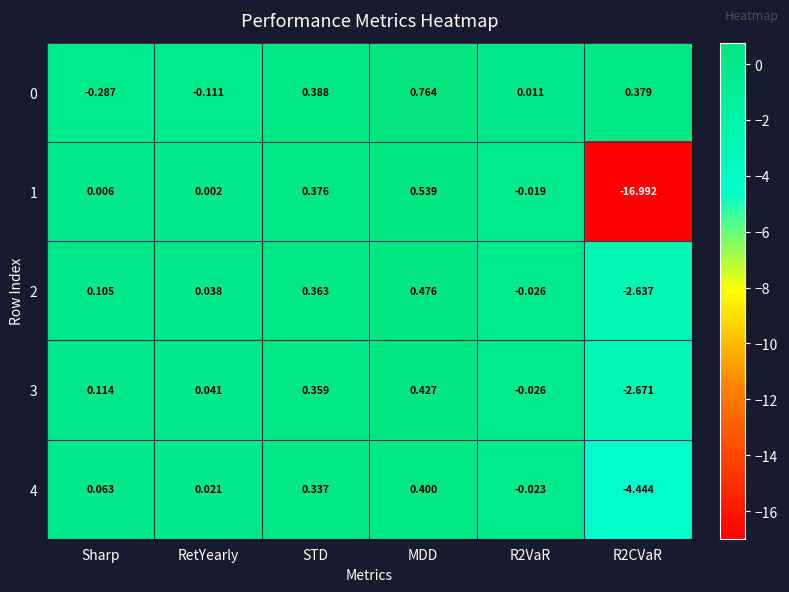

Which category has the highest value across all series?

MDD